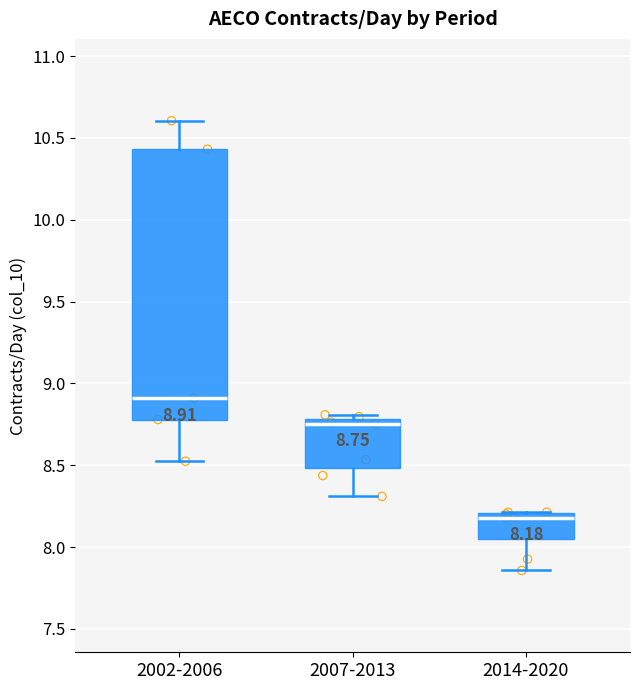

Comparing the boxes themselves (not the whiskers), which one is the tallest?

2002-2006